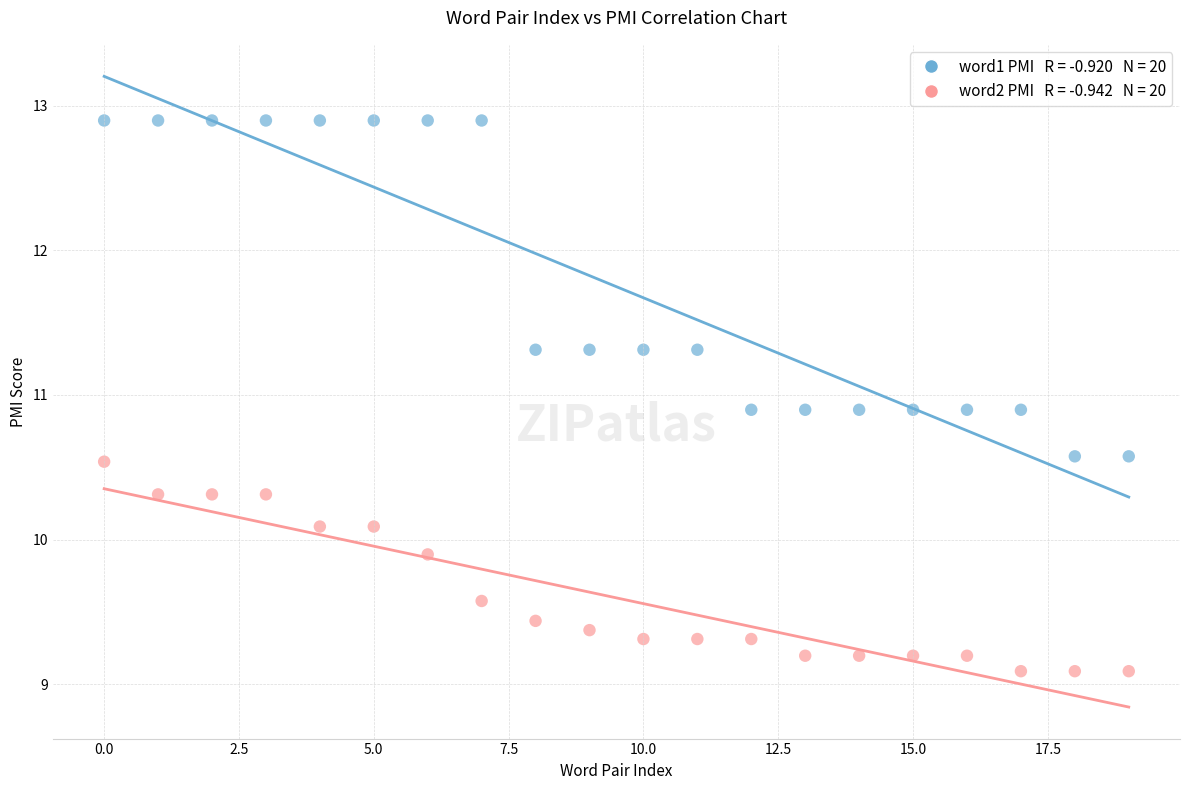

Across all data points, what is the range of Y values (max minus min)?

3.8